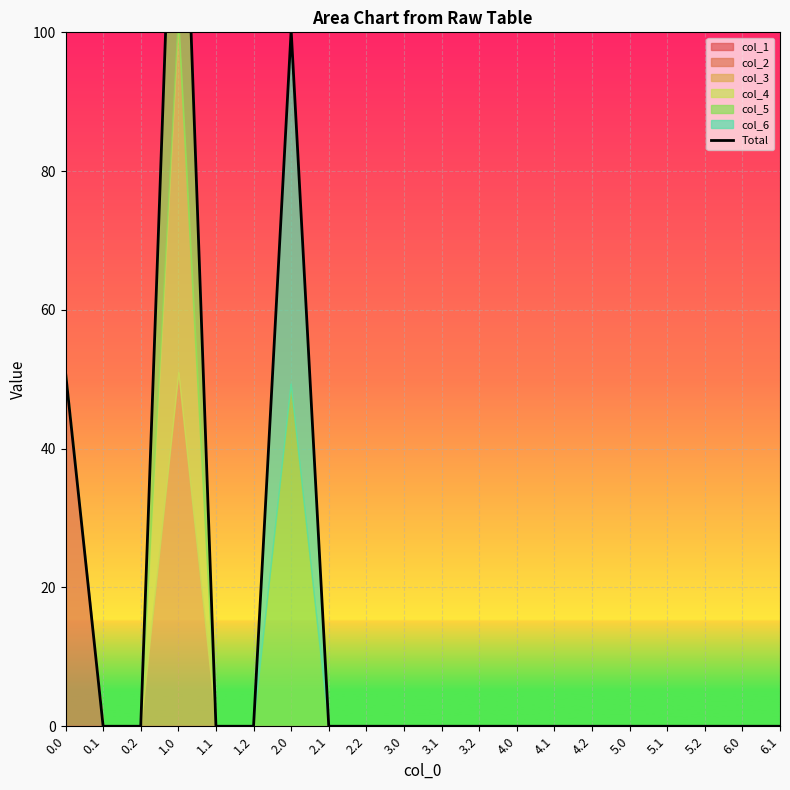

True or false: there are more than 0 points higher than both neighbors.

True